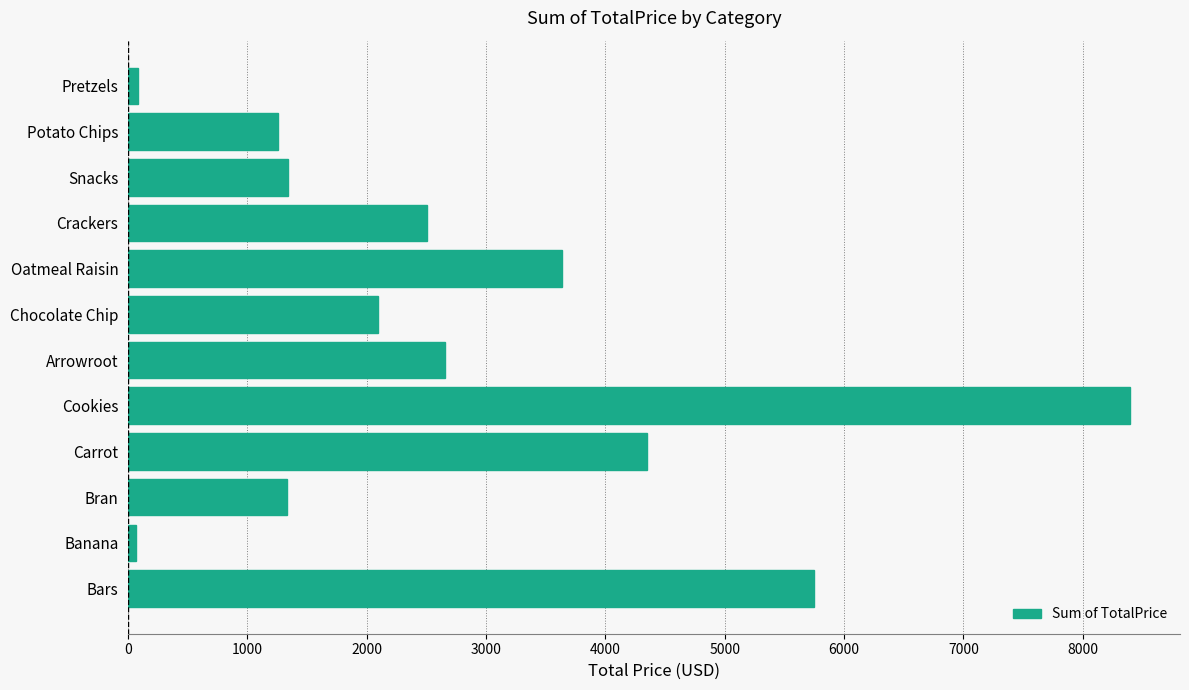

True or false: the data shows 2152.8 at Potato Chips.

False